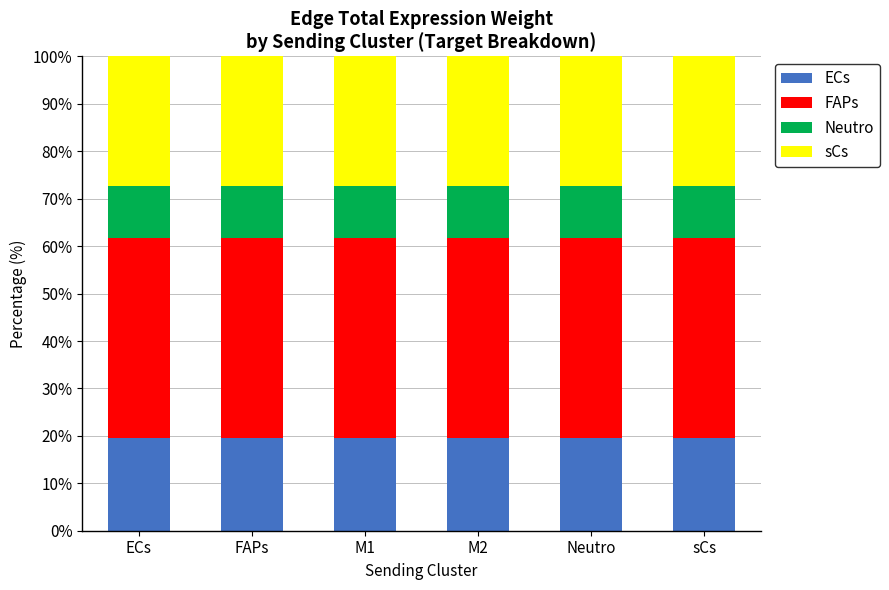

Are the bars grouped side by side (vs. stacked)?

No